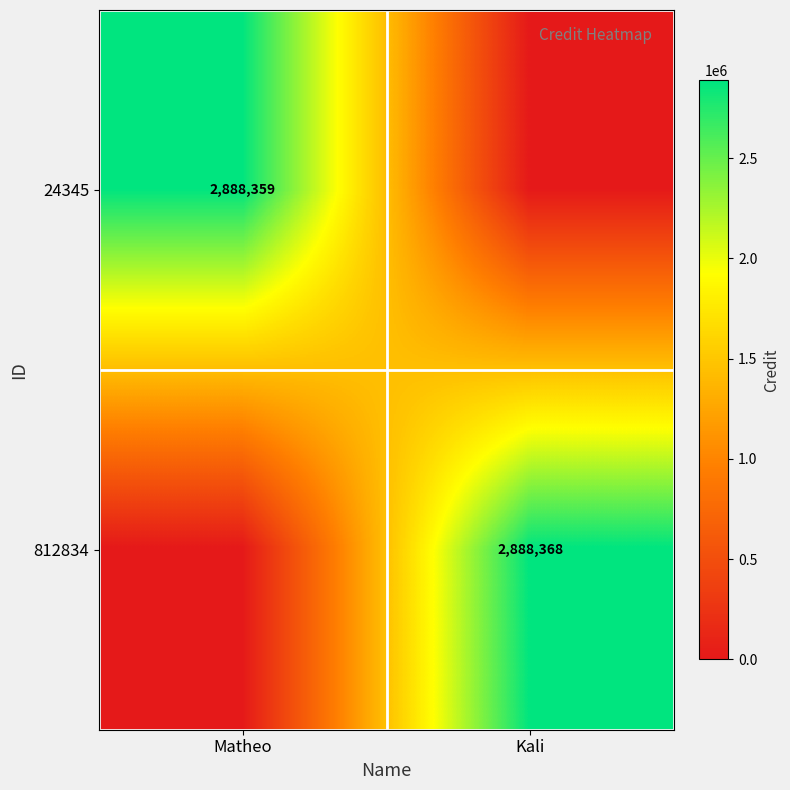

Is the value of 24345 at Matheo greater than the value of 812834 at Kali?

No